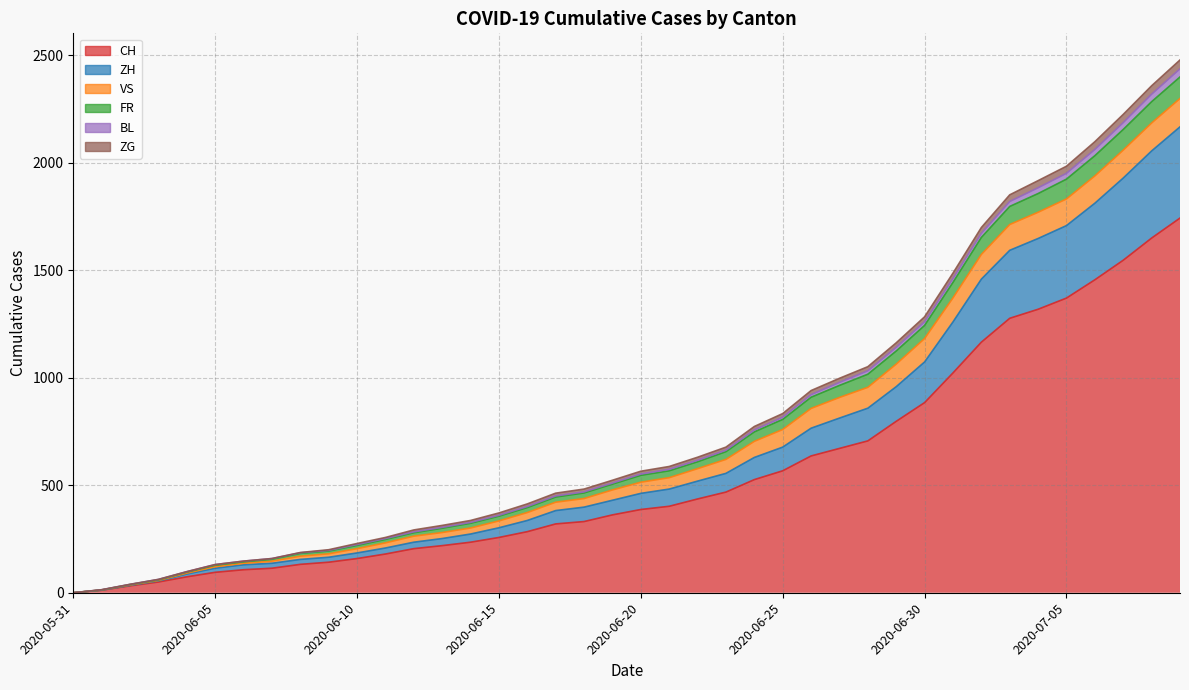

Which category has the highest value across all series?

2020-07-09